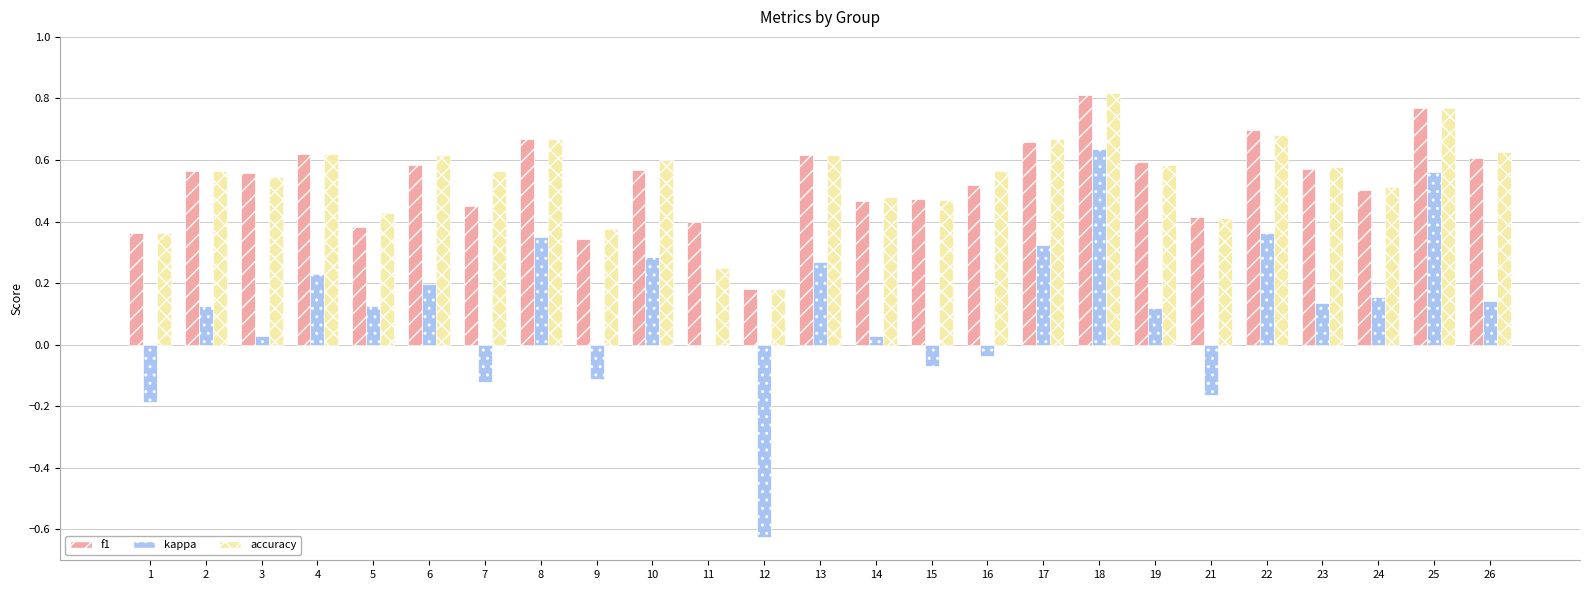

How many f1 values are between 0 and 1?

25